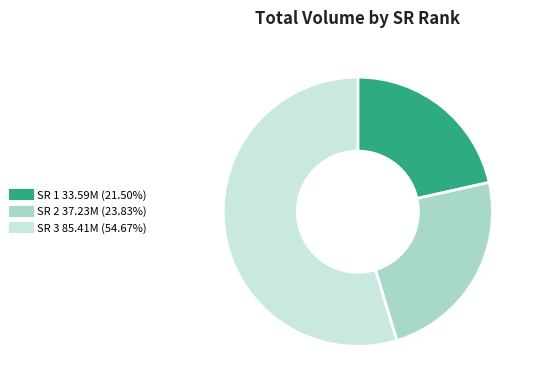

Is there a majority slice in this chart?

Yes